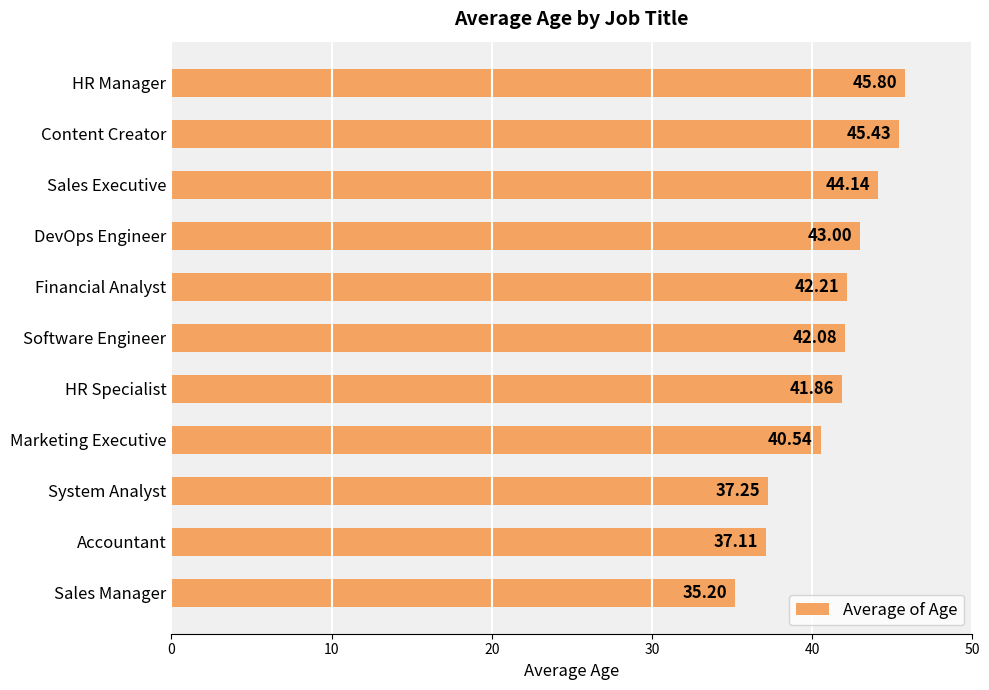

Does the chart contain stacked bars?

No